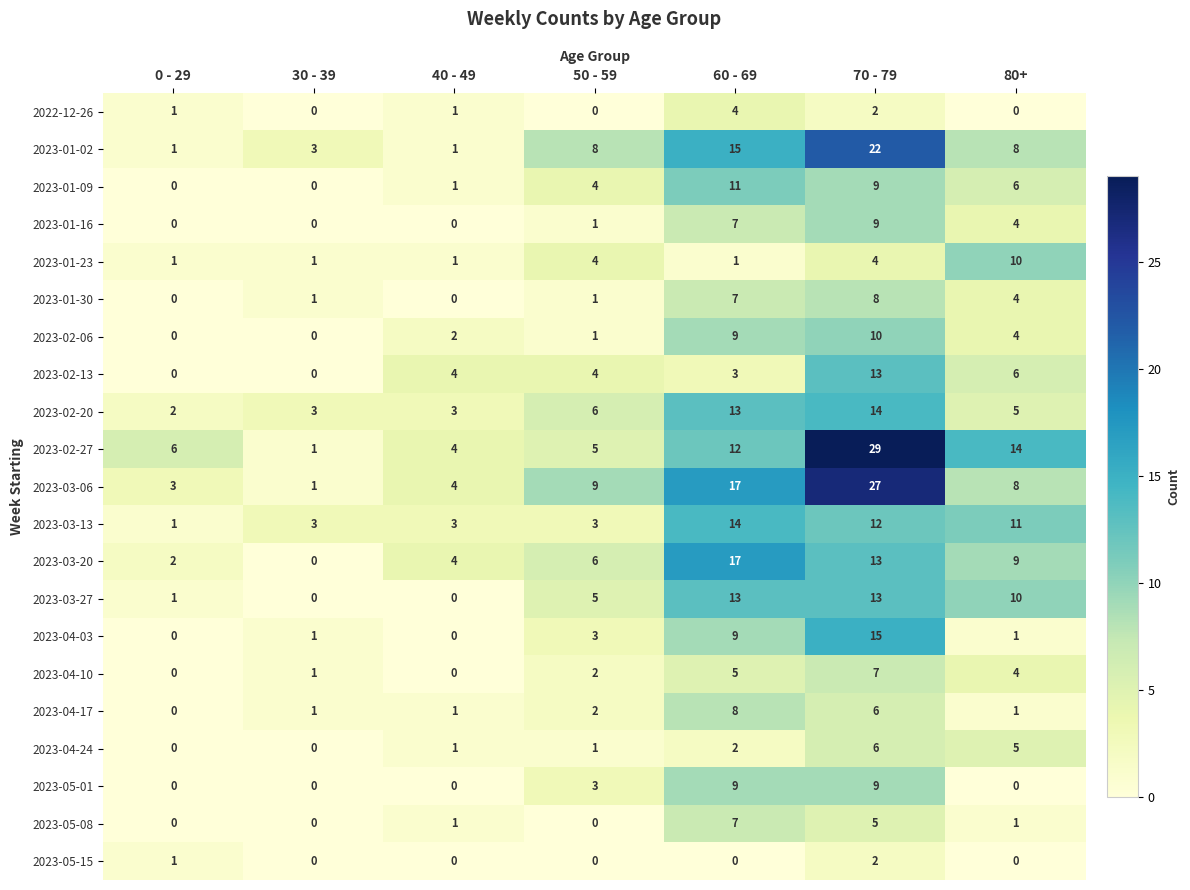

At which category is the sum across all series the highest?

70 - 79